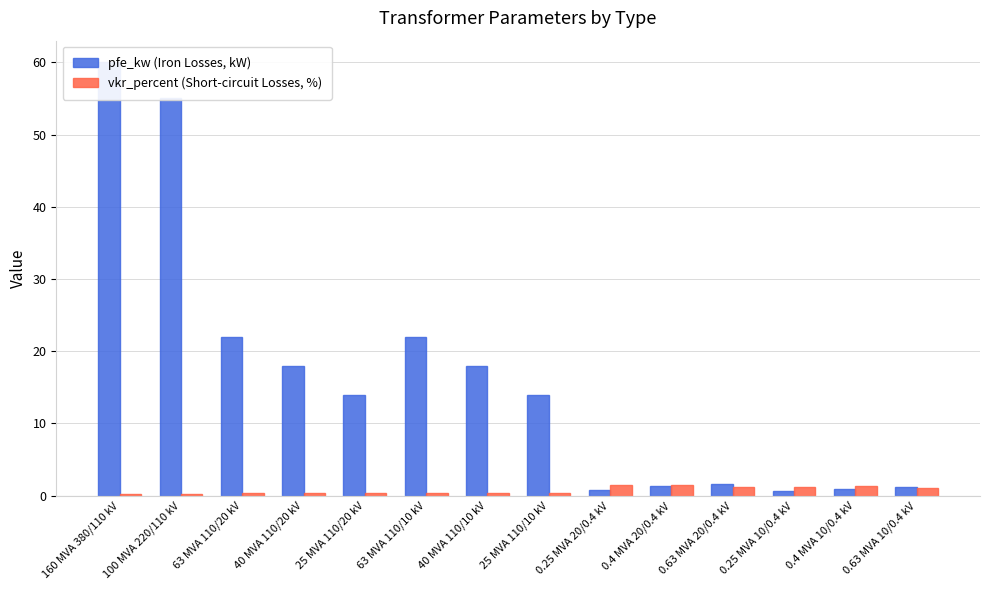

Between 63 MVA 110/20 kV and 0.63 MVA 10/0.4 kV, which series saw the biggest shift?

pfe_kw (Iron Losses, kW)